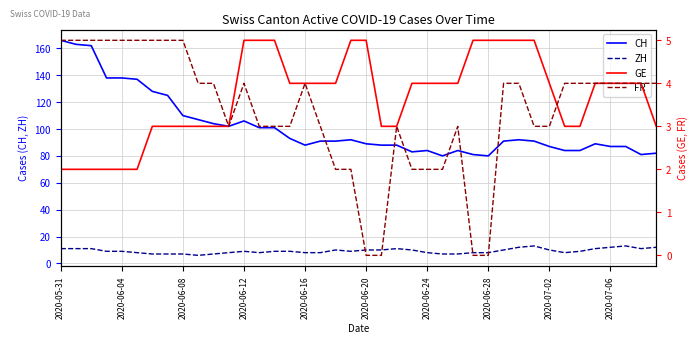

What is the minimum value for ZH?

6